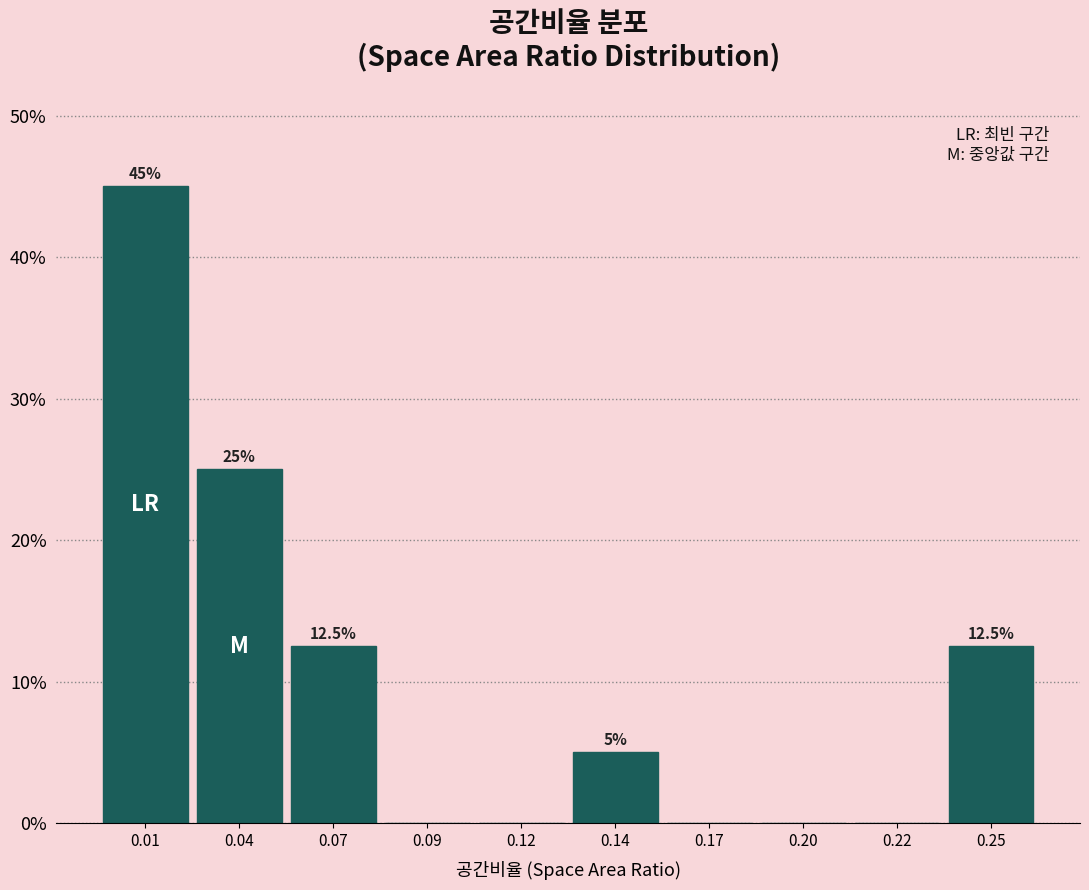

Reading left to right, list all the values displayed in this chart.

0.01=45.0	0.04=25.0	0.07=12.5	0.09=0.0	0.12=0.0	0.14=5.0	0.17=0.0	0.20=0.0	0.22=0.0	0.25=12.5